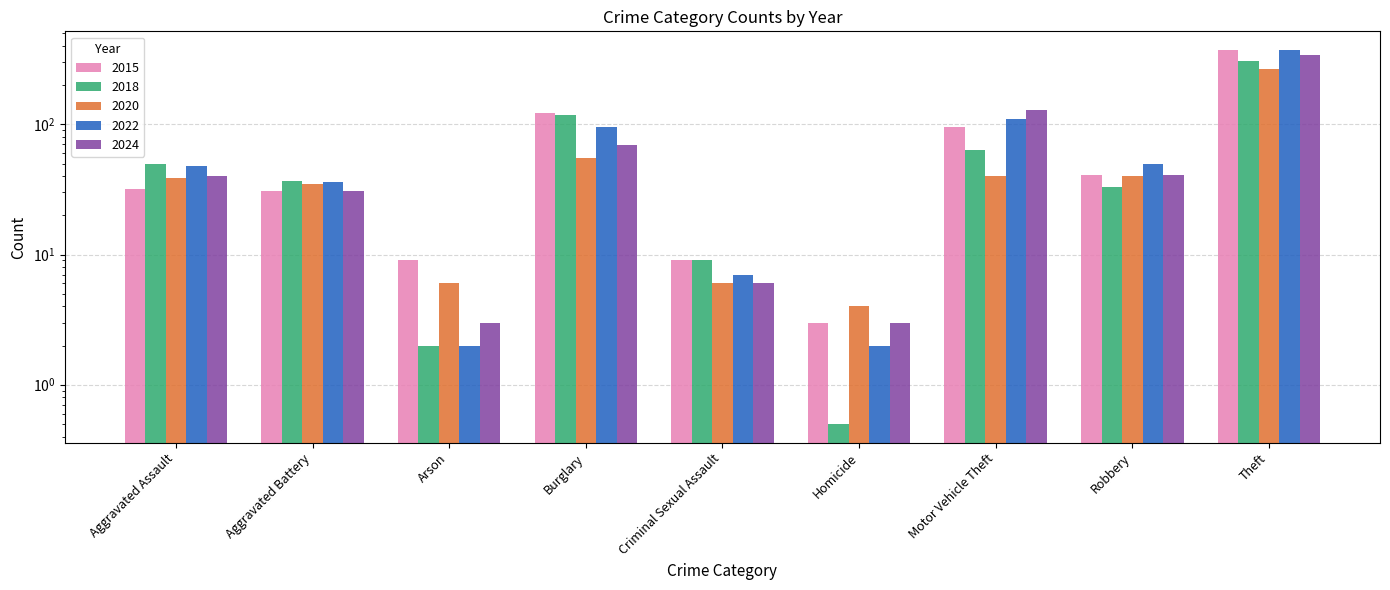

How many values in the 2020 series are below 39?

4